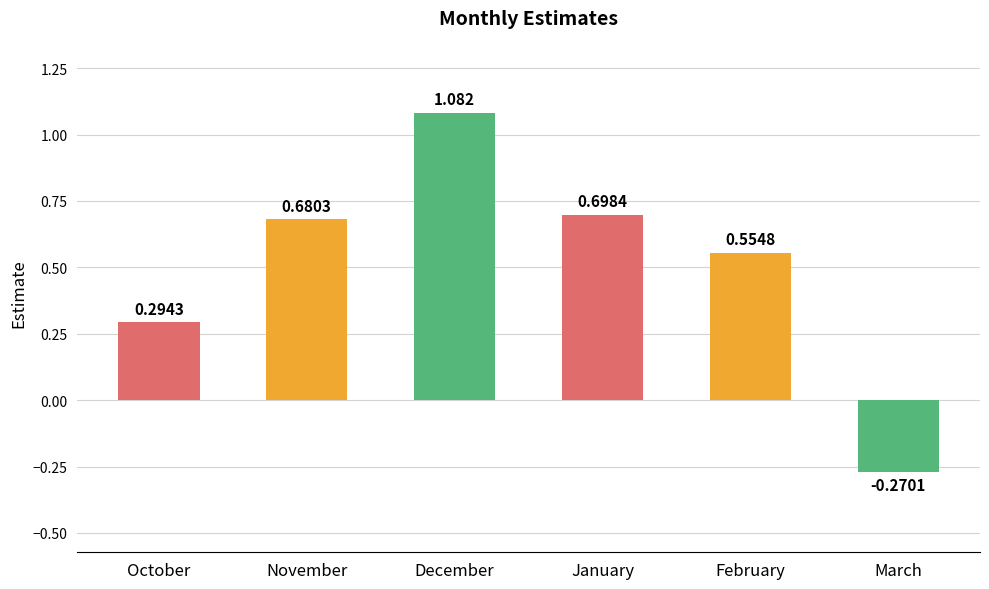

What is the label of the 4th bar from the left?

January